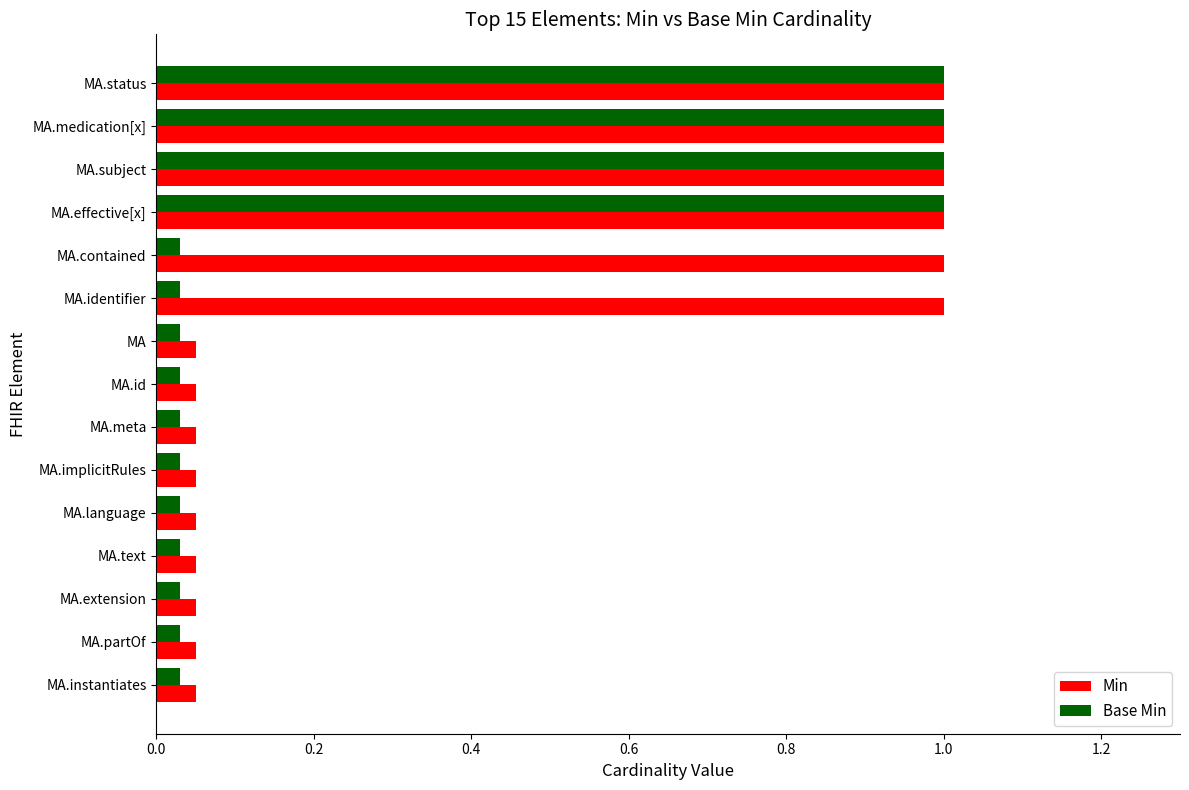

Which series has the largest total across all categories?

Min